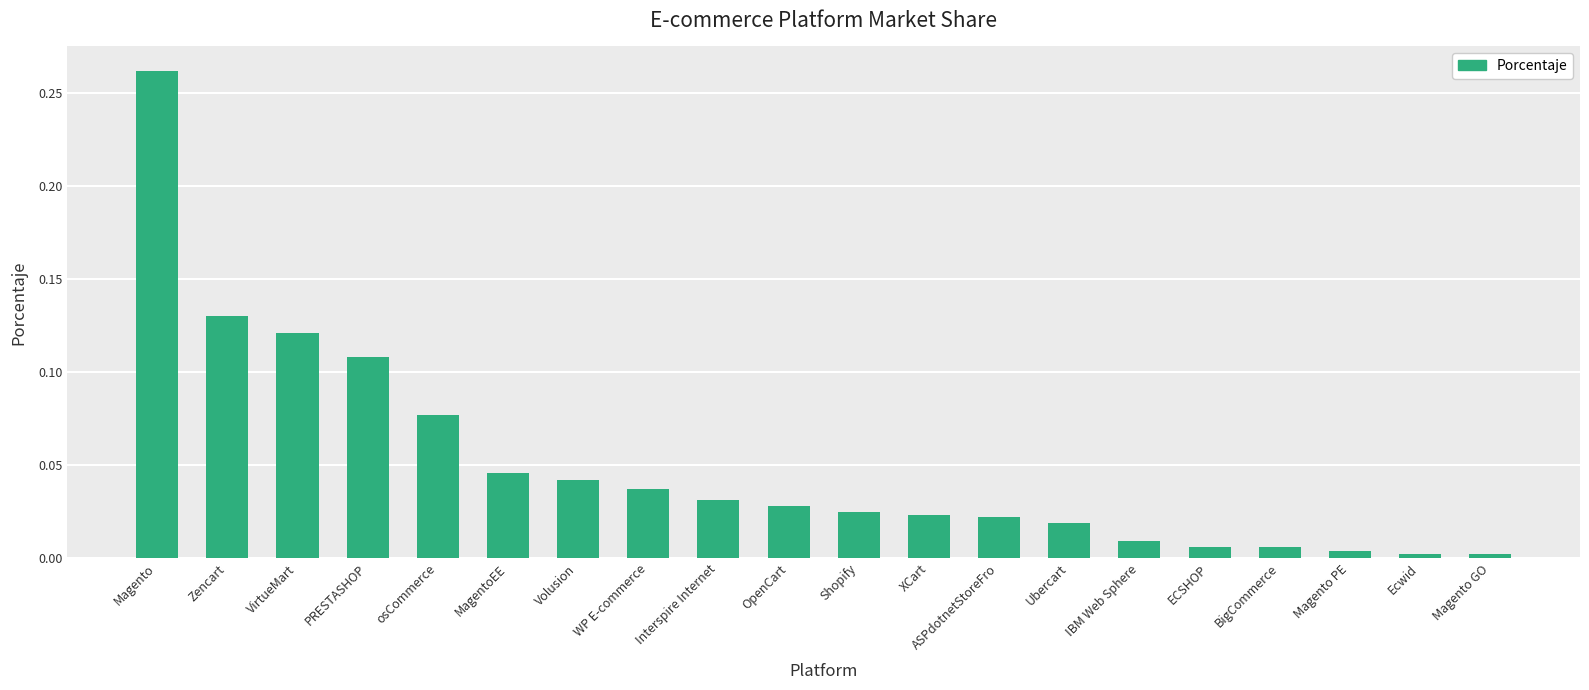

Is it true that the value at ASPdotnetStoreFro is 0.0?

True